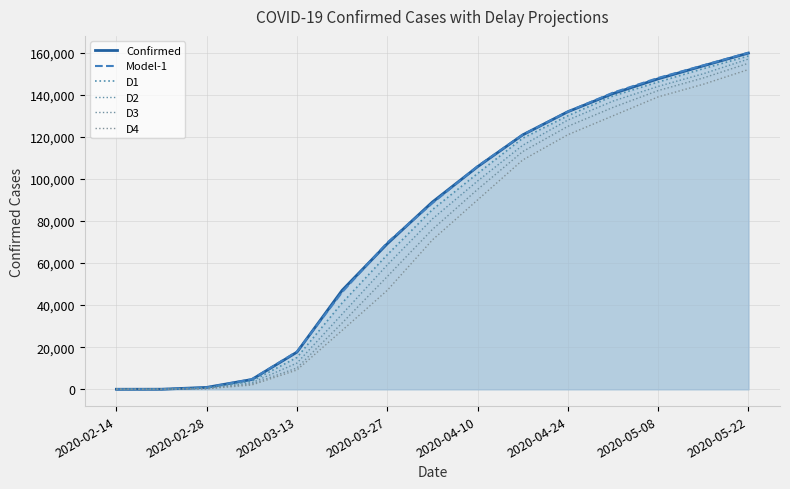

Rank the series at 9 from highest to lowest value.

Model-1, Confirmed, D1, D2, D3, D4